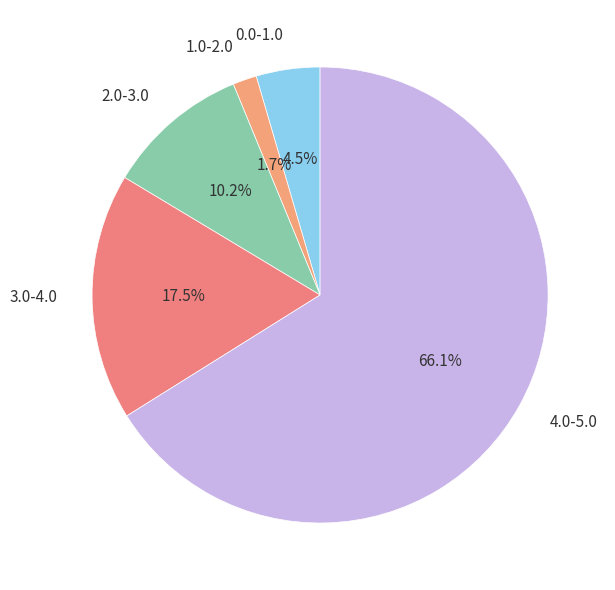

Count the number of slices in the pie.

5